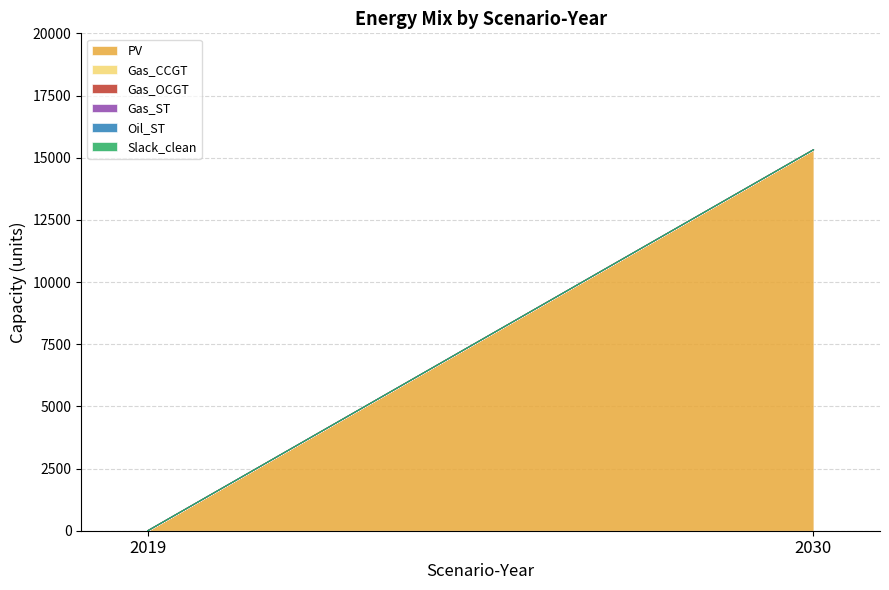

Reading left to right, extract all data points from this chart.

PV: 0.0	15318.2
Gas_CCGT: 0.0	0.0
Gas_OCGT: 0.0	0.0
Gas_ST: 0.0	0.0
Oil_ST: 0.0	0.0
Slack_clean: 0.0	0.0